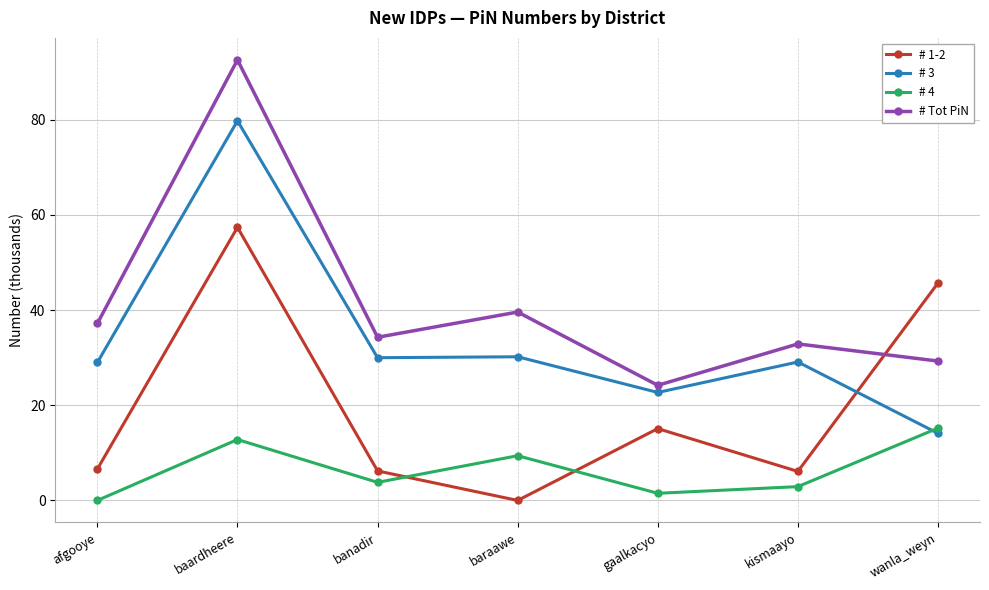

True or false: # 3 and # Tot PiN intersect in this chart.

False